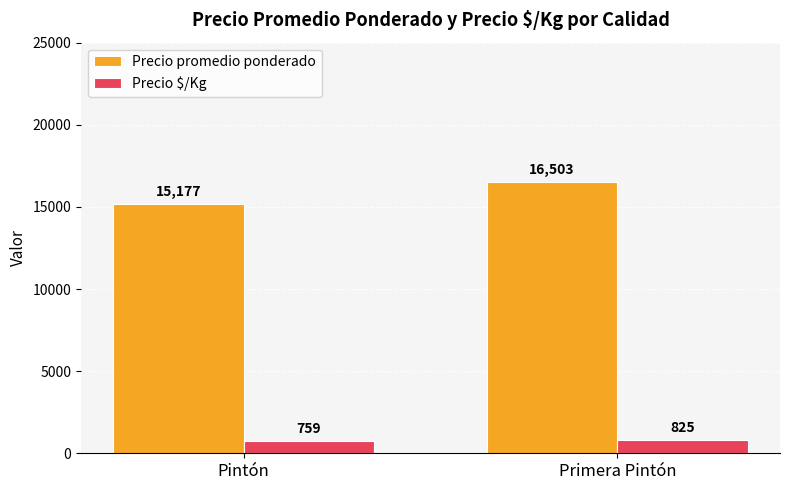

What is the value of the Precio $/Kg bar at the 2nd from the left?

825